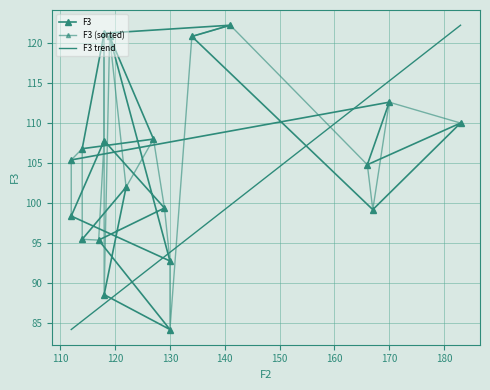

What is the smallest value displayed?

84.2